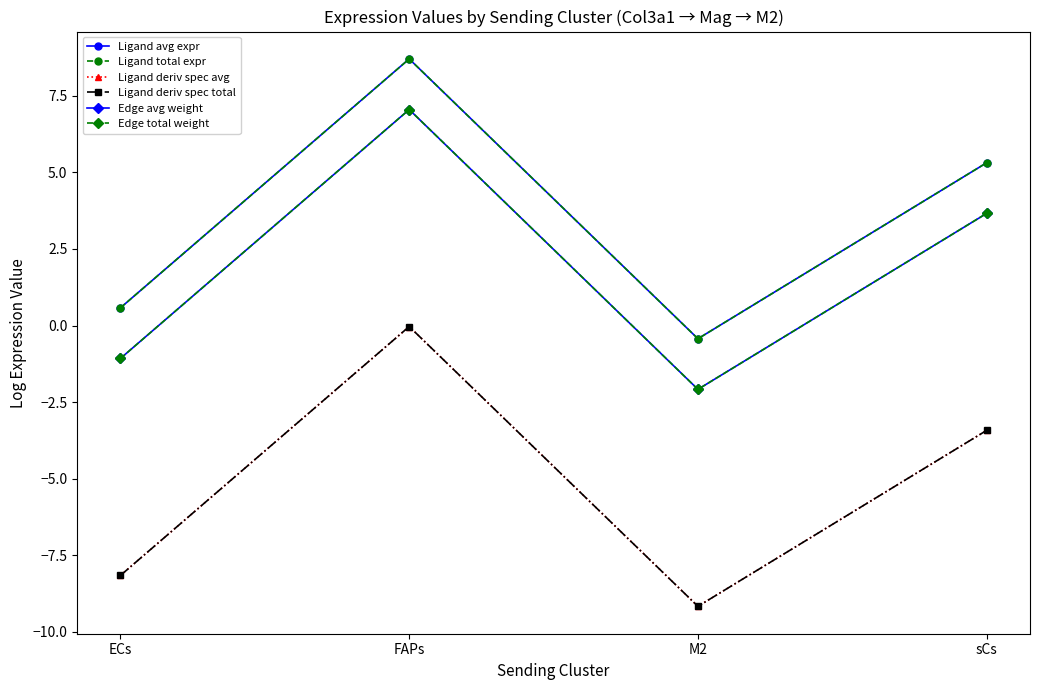

Where is Ligand deriv spec avg nearest to the value -4?

sCs